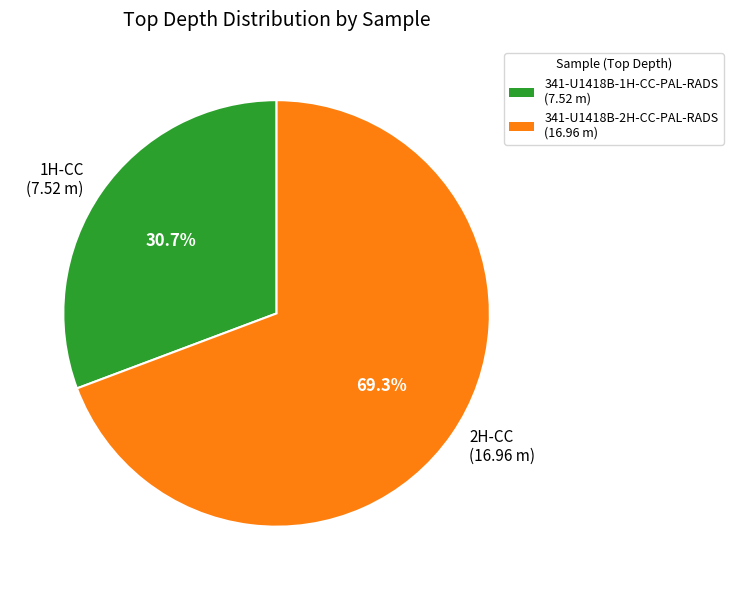

Approximately how many times larger is the value at 2H-CC (16.96 m) compared to 1H-CC (7.52 m)?

2.3